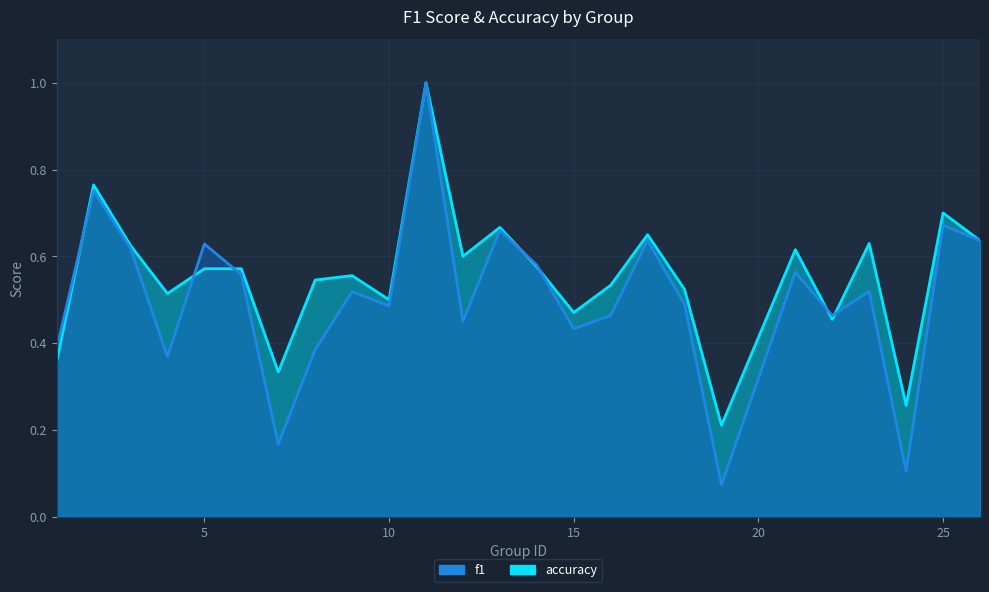

List the labels in order of f1 value, largest first.

11, 2, 25, 13, 26, 17, 5, 3, 14, 21, 6, 23, 9, 18, 10, 16, 22, 12, 15, 1, 8, 4, 7, 24, 19